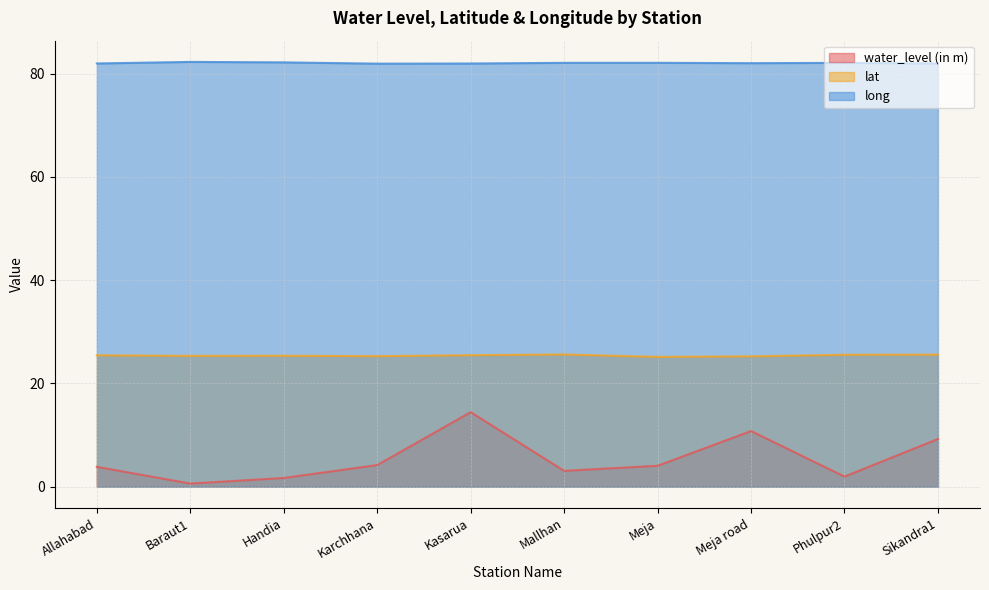

True or false: long has a value of 82.3 at Baraut1.

True